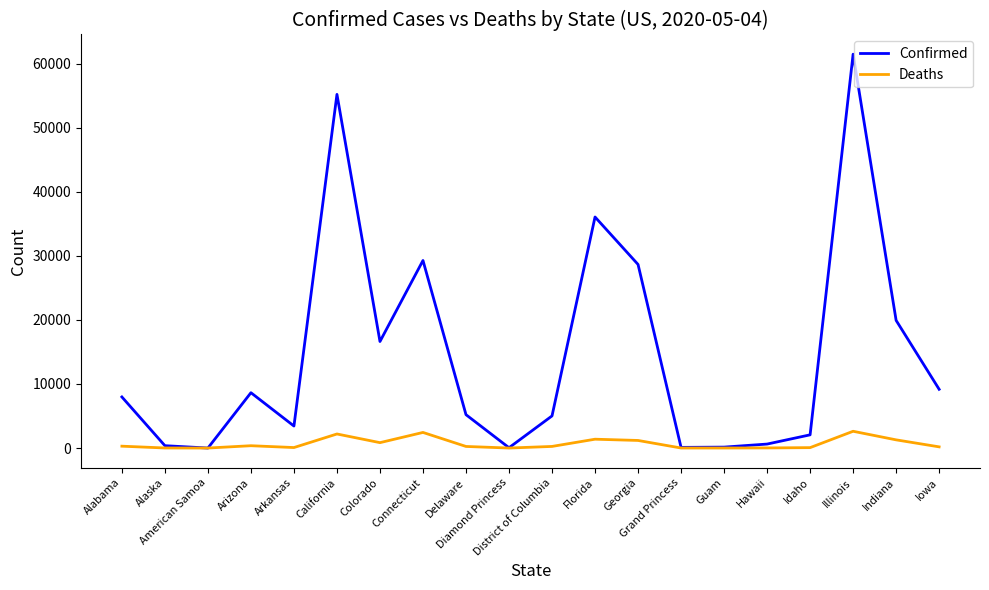

Which series has the widest spread of values?

Confirmed